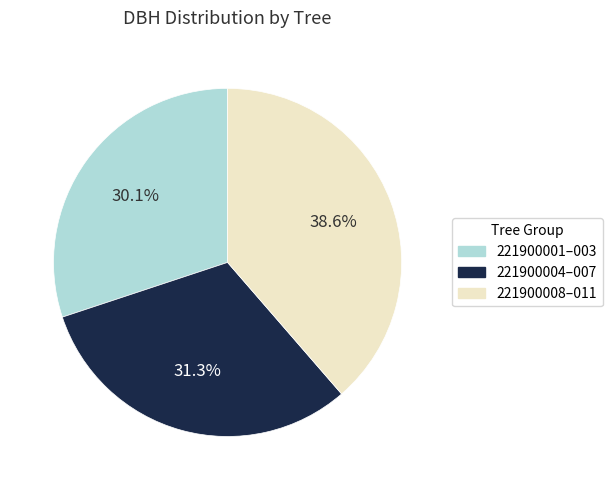

Is there any slice that represents more than half of the pie?

No